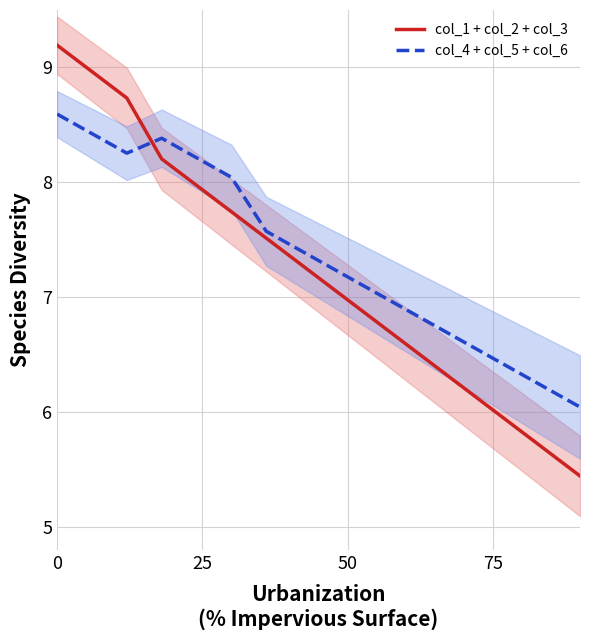

True or false: col_4 + col_5 + col_6 and col_1 + col_2 + col_3 intersect in this chart.

True